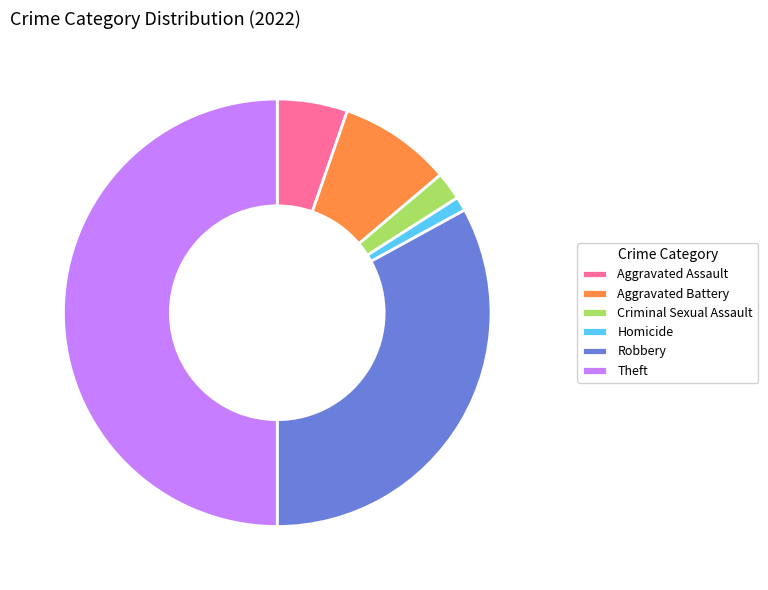

Rank the categories by value from highest to lowest.

Theft, Robbery, Aggravated Battery, Aggravated Assault, Criminal Sexual Assault, Homicide